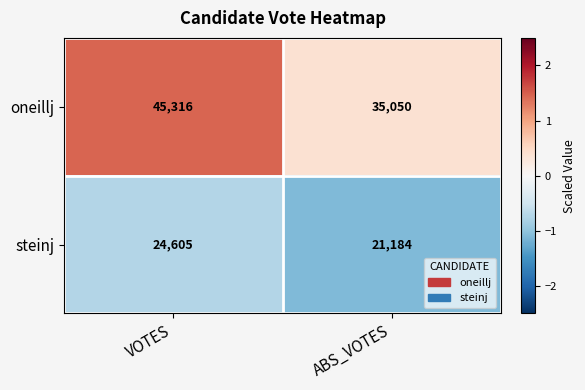

Where is steinj nearest to the value 22894?

ABS_VOTES